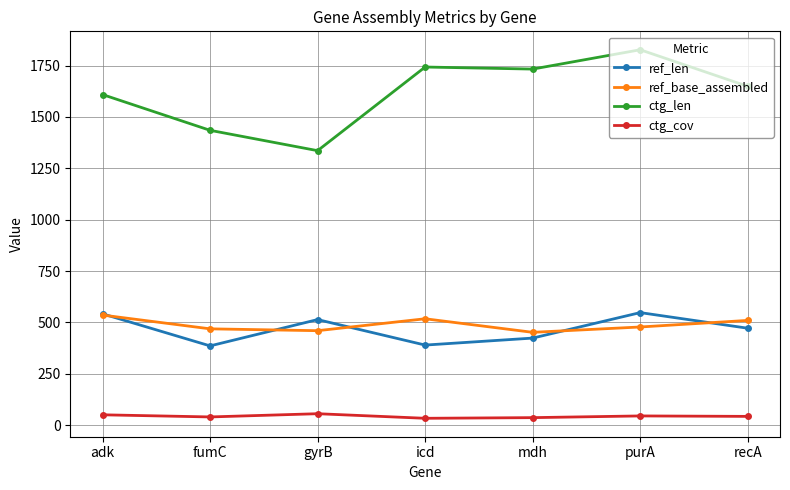

What position from the right is gyrB?

5